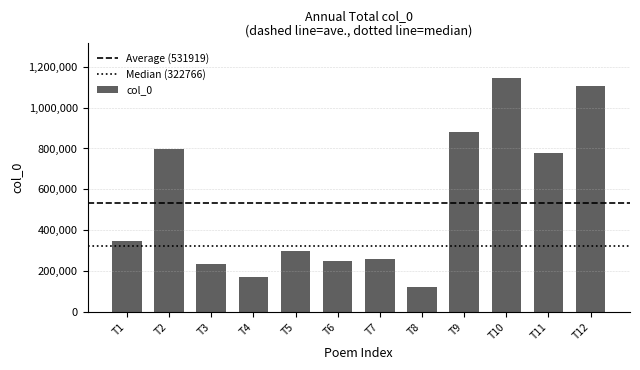

List the labels in order of value, smallest first.

T8, T4, T3, T6, T7, T5, T1, T11, T2, T9, T12, T10